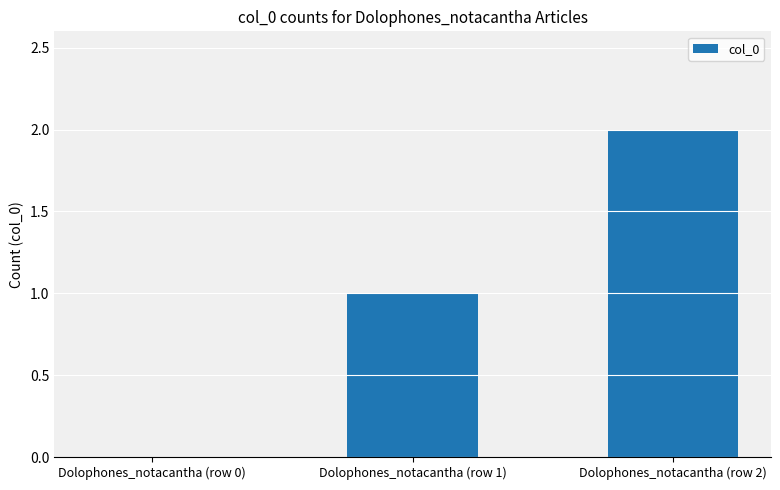

Reading right to left, extract all data points from this chart.

Dolophones_notacantha (row 2)=2	Dolophones_notacantha (row 1)=1	Dolophones_notacantha (row 0)=0